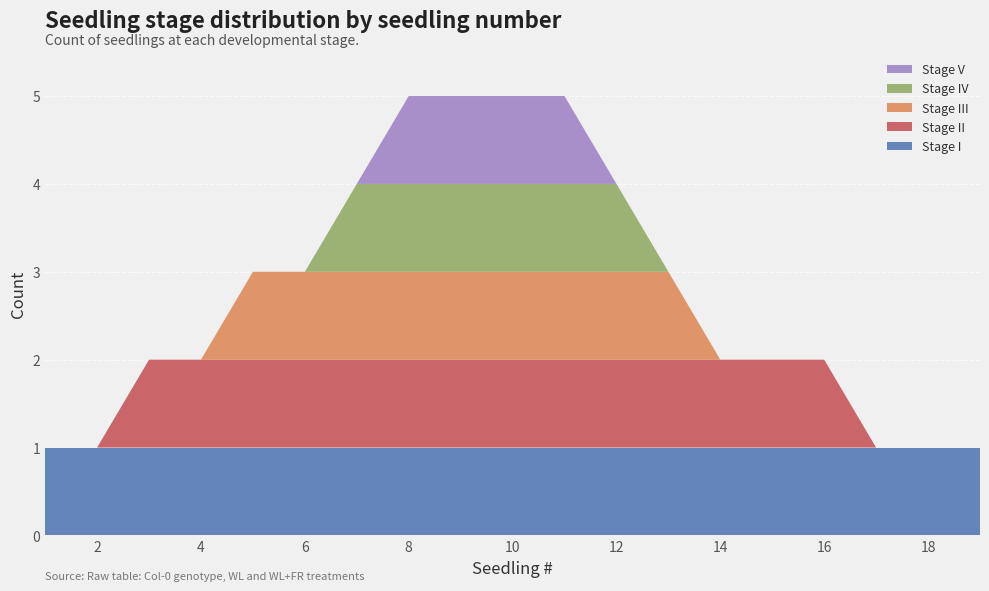

What are all the series names shown in the legend?

Stage V, Stage IV, Stage III, Stage II, Stage I